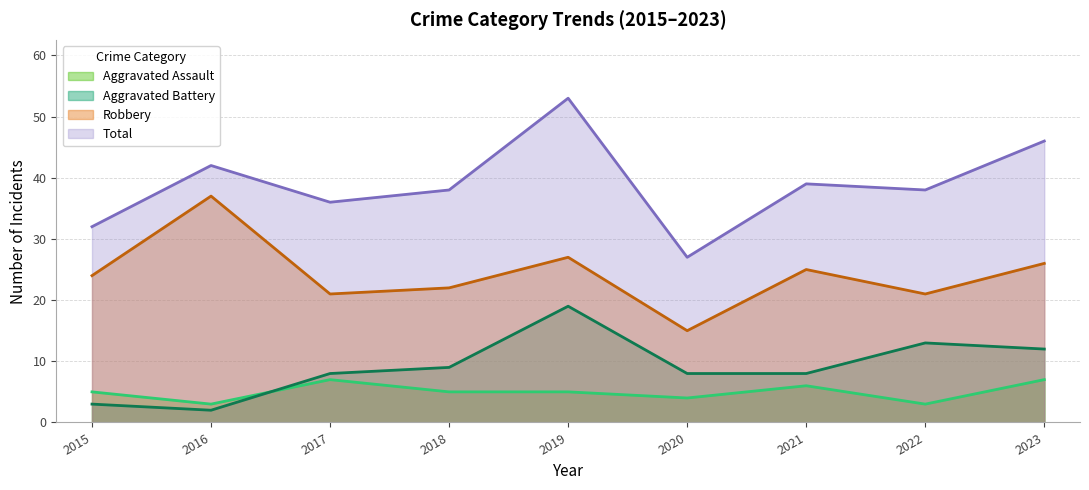

How many lines are shown in the chart?

4